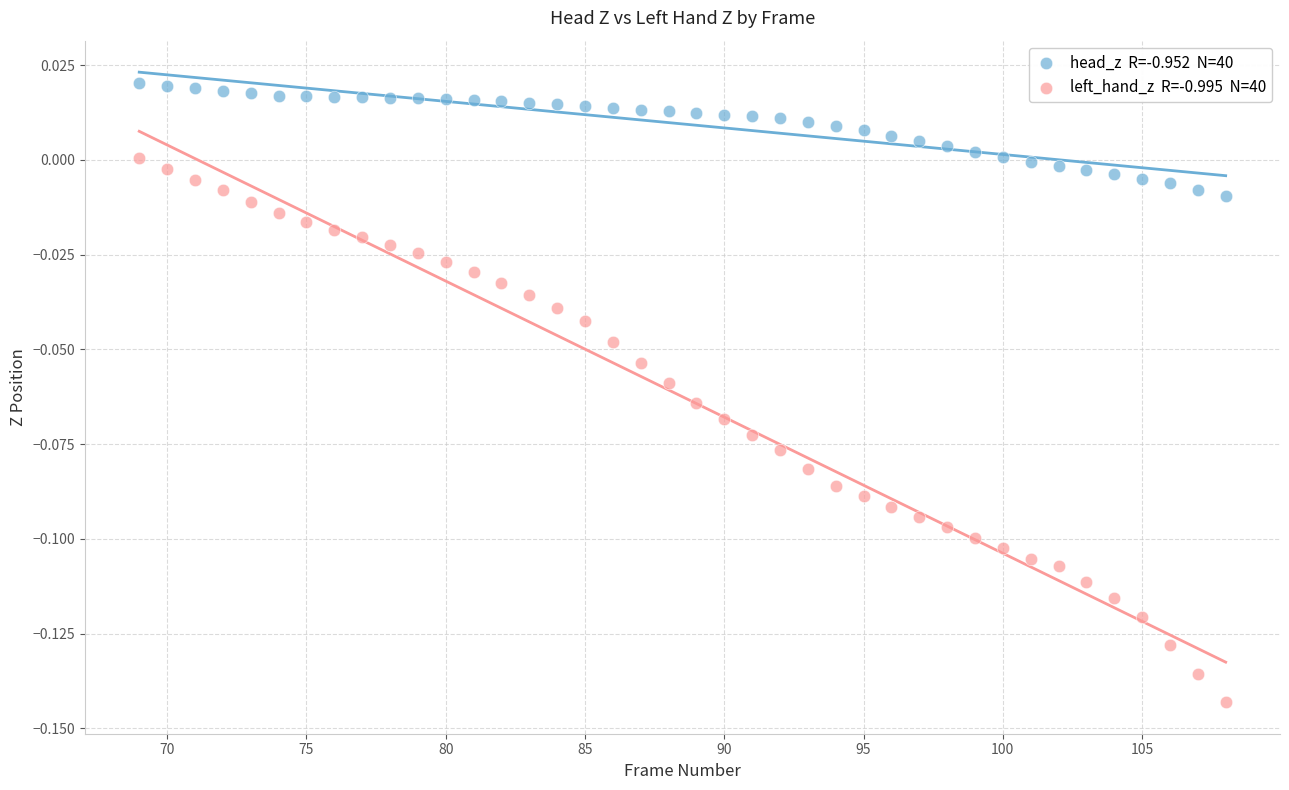

Across all data points, what is the range of X values (max minus min)?

39.0